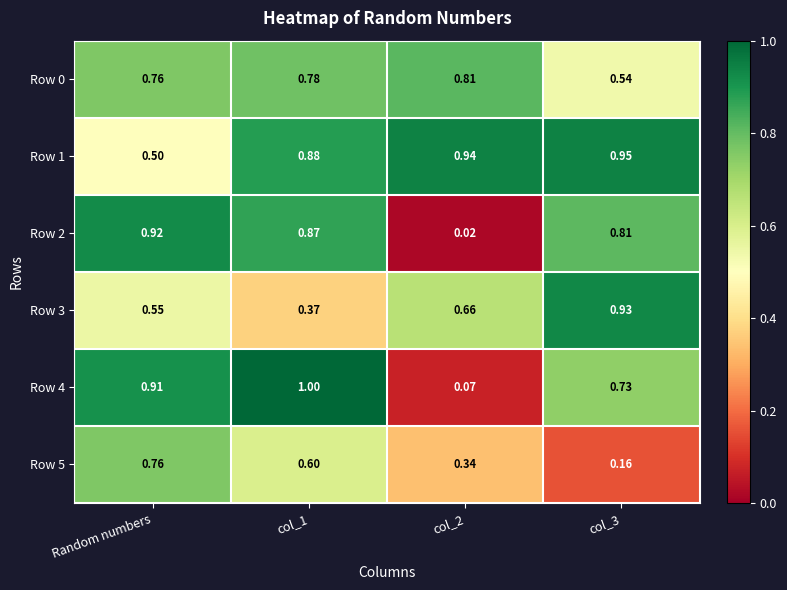

Which category has the highest value in the Row 2 series?

Random numbers